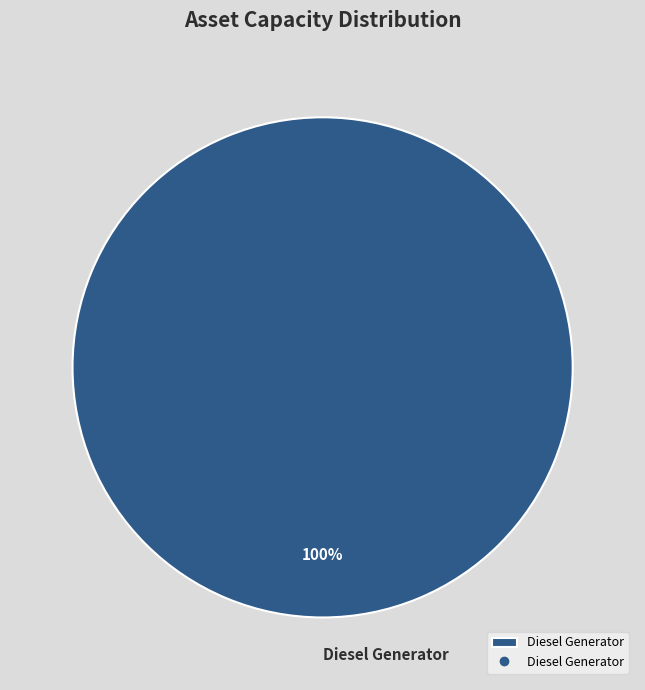

Does any single category account for the majority?

Yes